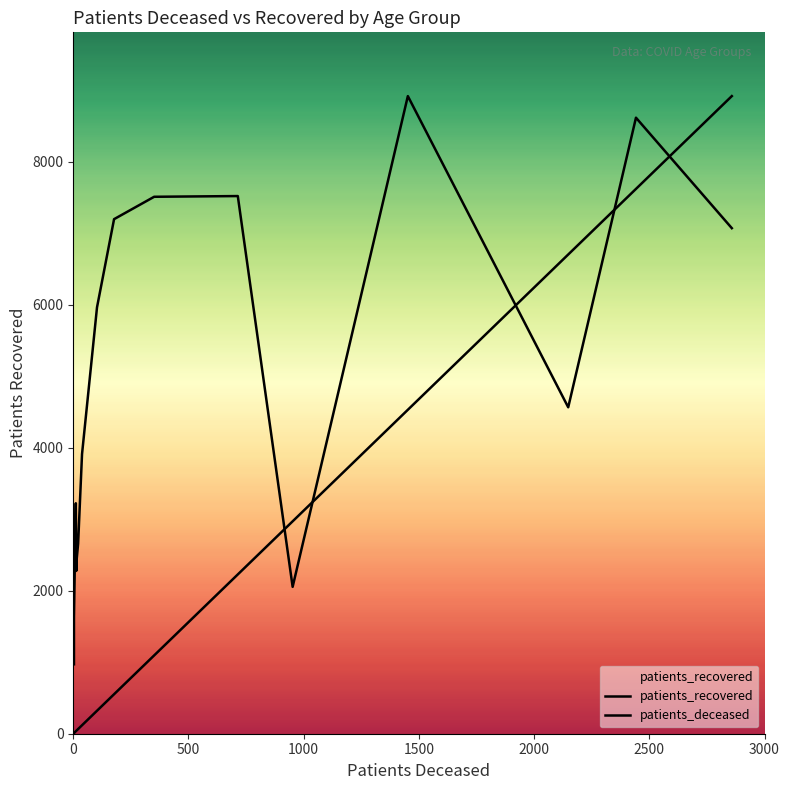

What is the difference between the patients_deceased values at 55 - 59 and 45 - 49?

139